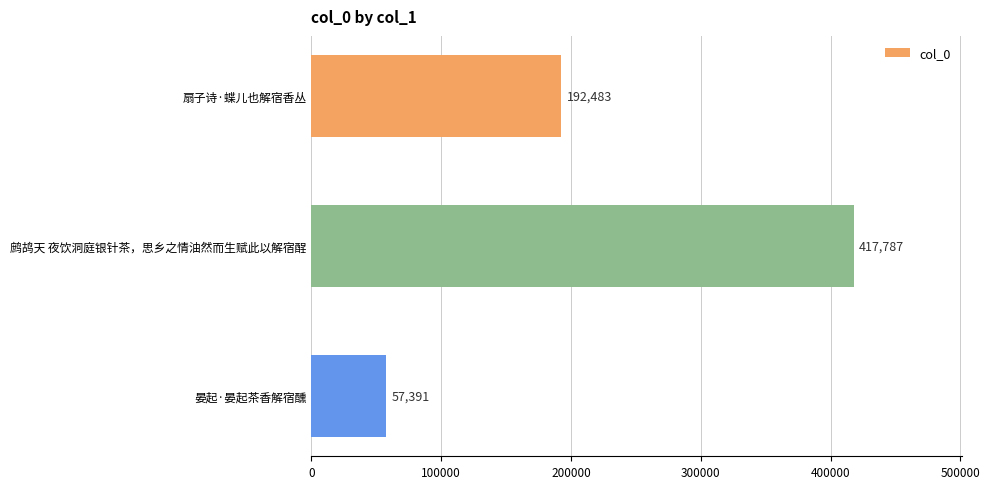

How many data points are less than 192483?

1